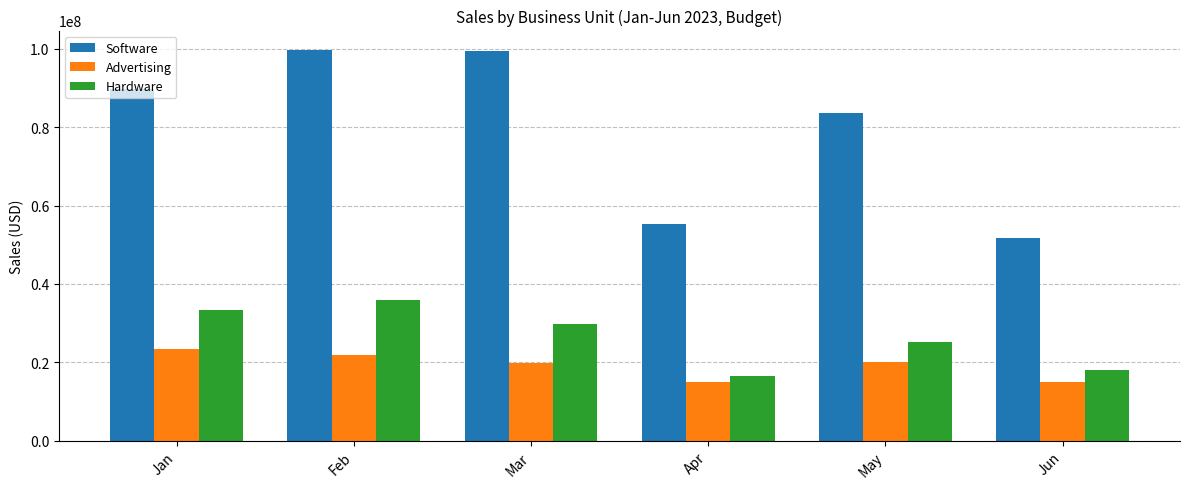

Is the value of Software at Feb greater than the value of Advertising at Feb?

Yes